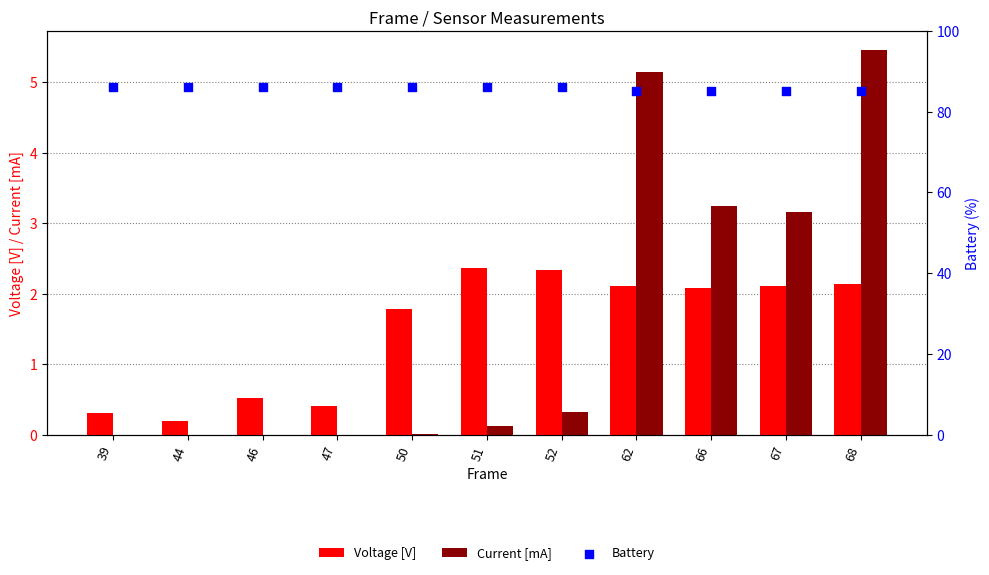

At how many categories does at least one series exceed 8?

11